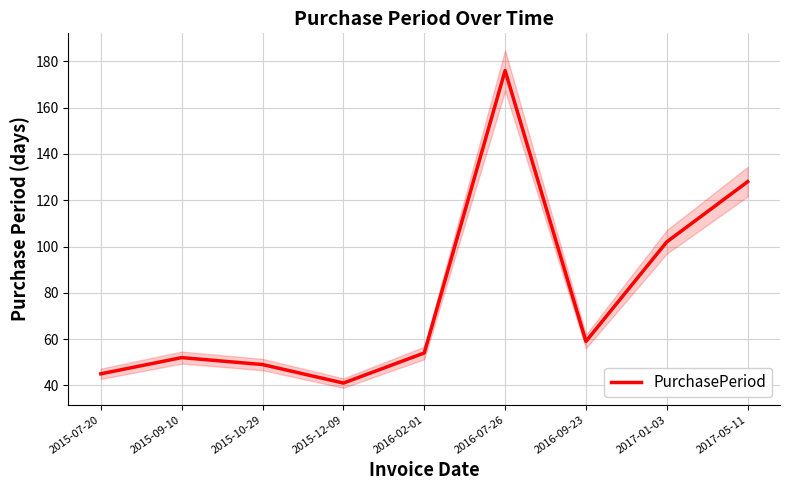

Does the chart display data point markers on the line(s)?

No